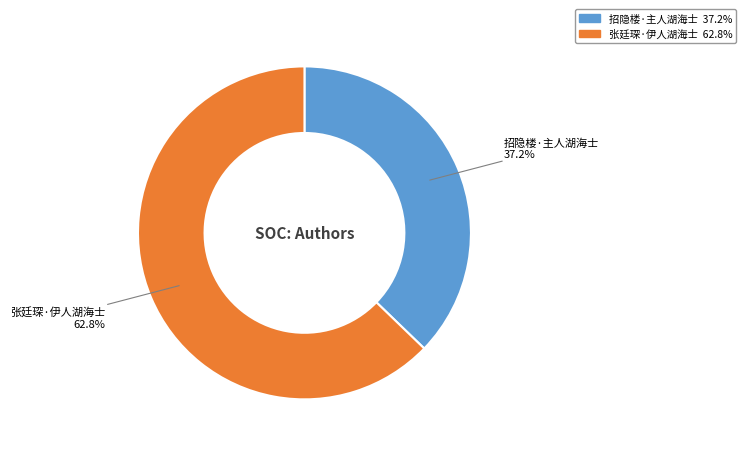

Is it true that 张廷琛·伊人湖海士 is 63% of the pie?

True